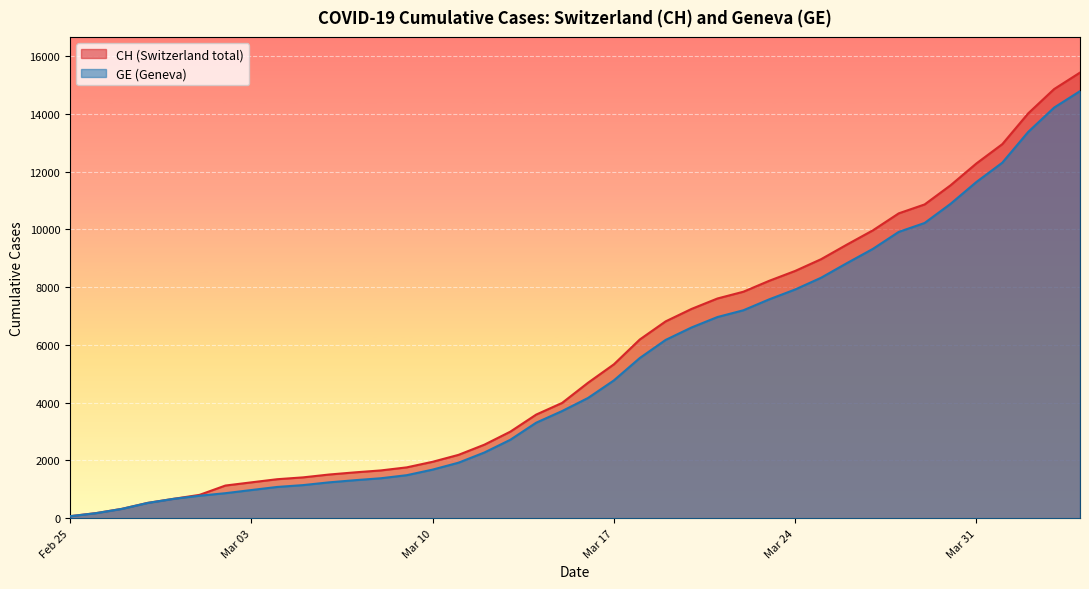

What is the spread (max minus min) of values at 2020-03-12?

271